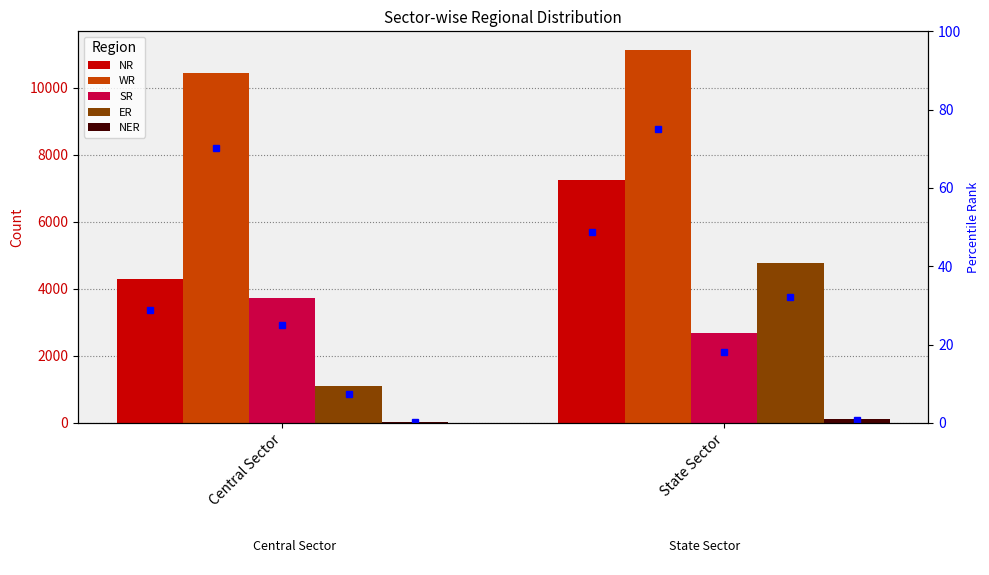

At which category does the chart reach its minimum across all series?

Central Sector